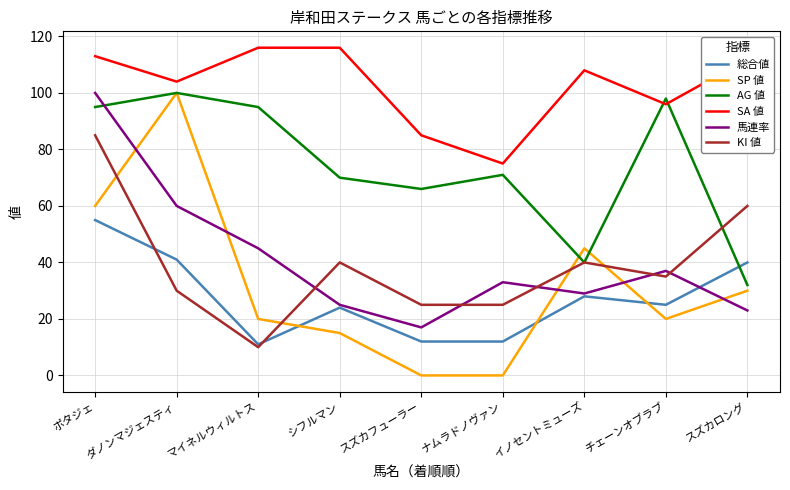

Rank the series at ポタジェ from highest to lowest value.

SA 値, 馬連率, AG 値, KI 値, SP 値, 総合値